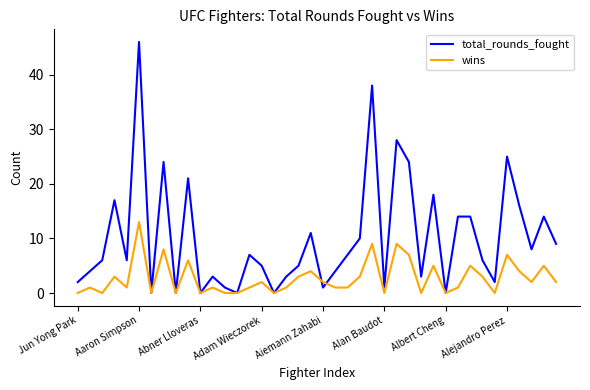

What is the sum of all total_rounds_fought values?

403